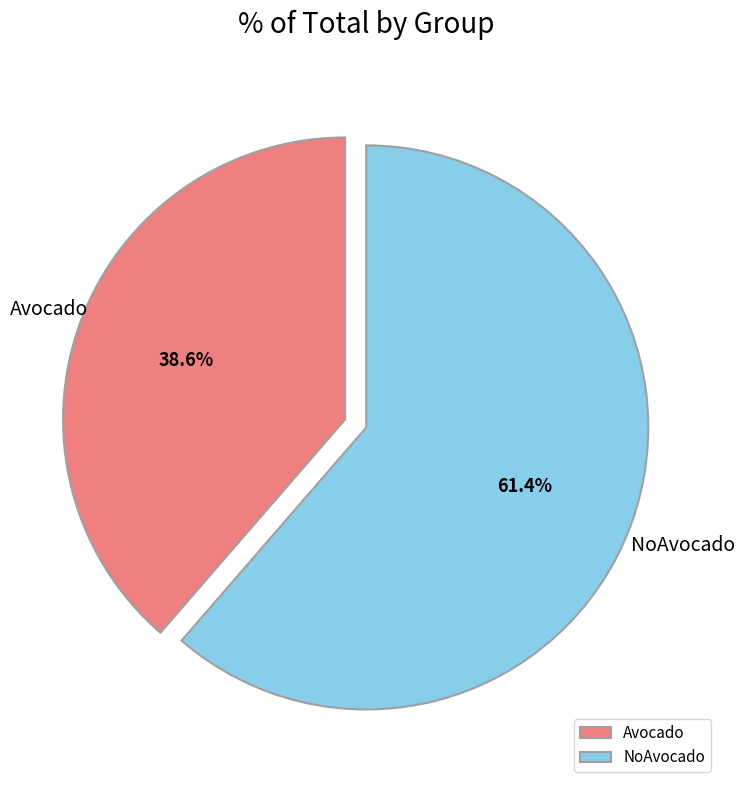

True or false: NoAvocado accounts for 55% of the total.

False